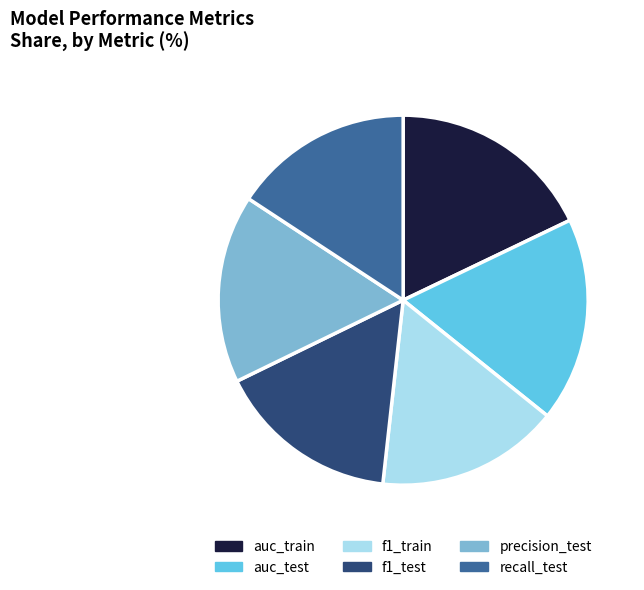

Is it true that f1_train is 10% of the pie?

False